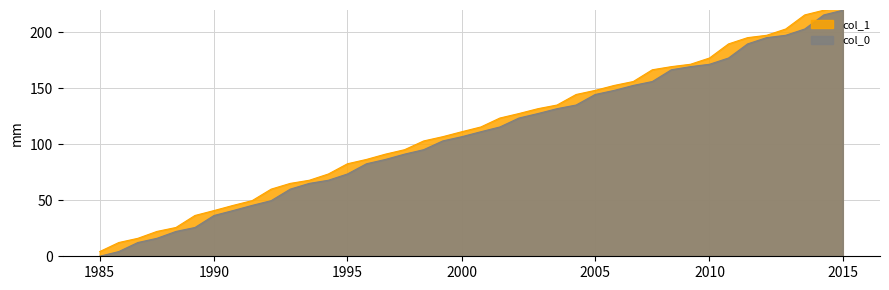

What is the lowest value of the col_1 series?

4.2